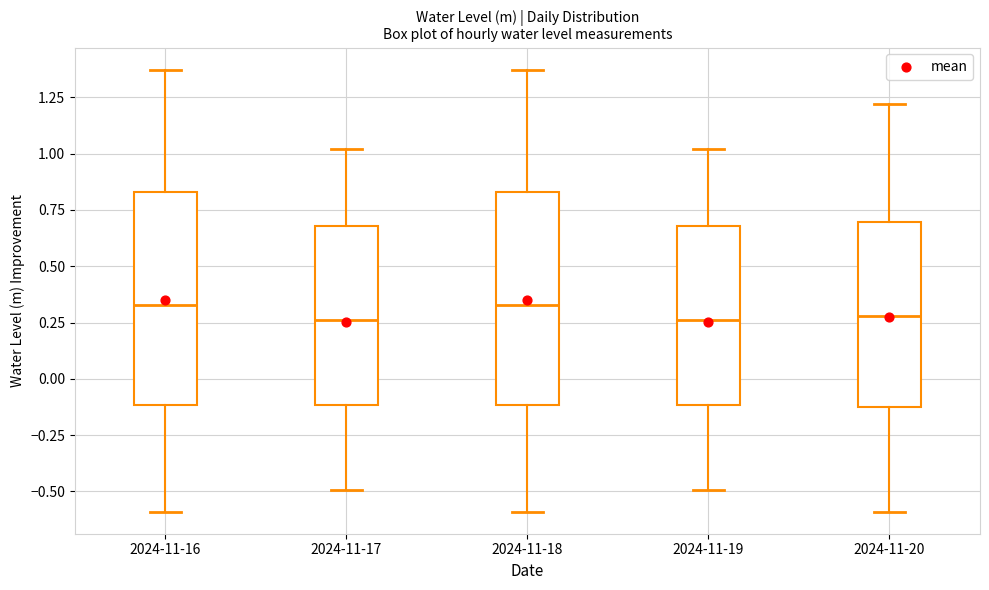

Reading left to right, read every box against the y-axis: the position of its median line, the range the box covers, and the ends of its whiskers. The values are not printed on the chart, so give them approximately, as read against the axis.

2024-11-16: median 0.35, box -0.10 to 0.85, whiskers -0.60 to 1.35
2024-11-17: median 0.25, box -0.10 to 0.70, whiskers -0.50 to 1.00
2024-11-18: median 0.35, box -0.10 to 0.85, whiskers -0.60 to 1.35
2024-11-19: median 0.25, box -0.10 to 0.70, whiskers -0.50 to 1.00
2024-11-20: median 0.30, box -0.15 to 0.70, whiskers -0.60 to 1.20